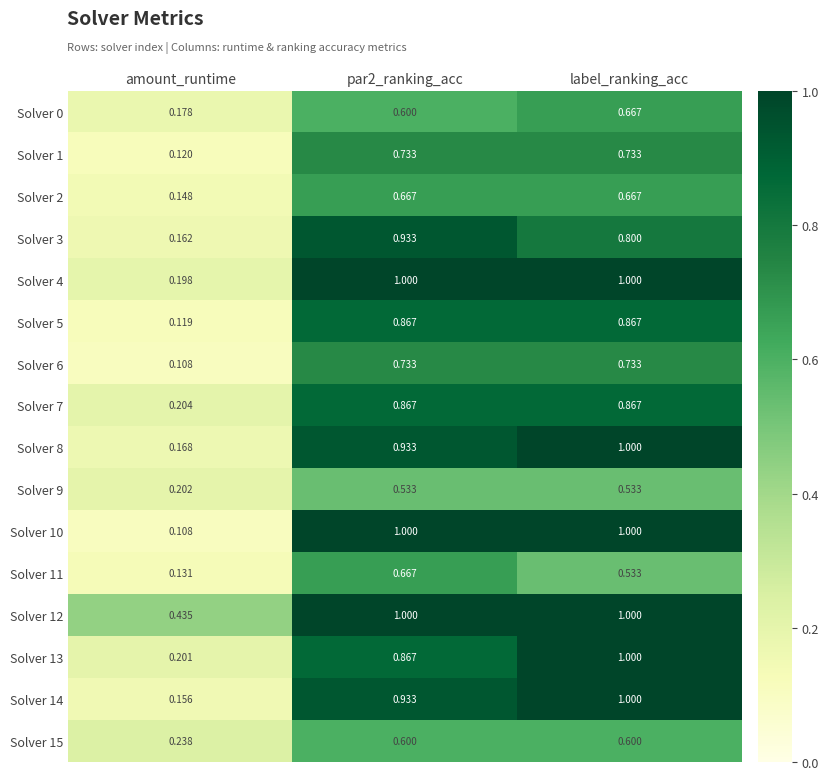

Which label corresponds to the smallest value in the chart?

amount_runtime